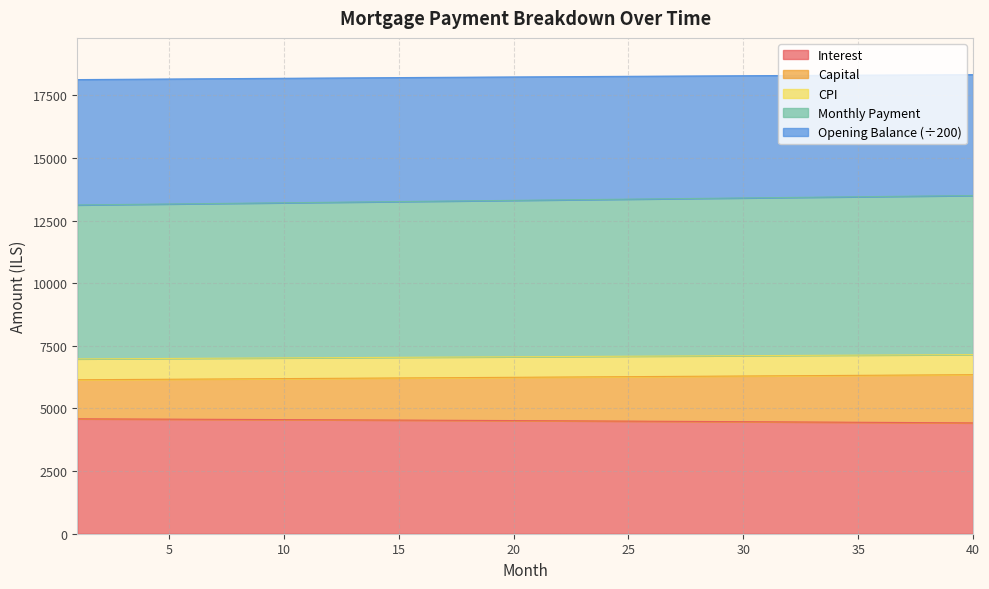

What is the minimum value for Interest?

4424.2